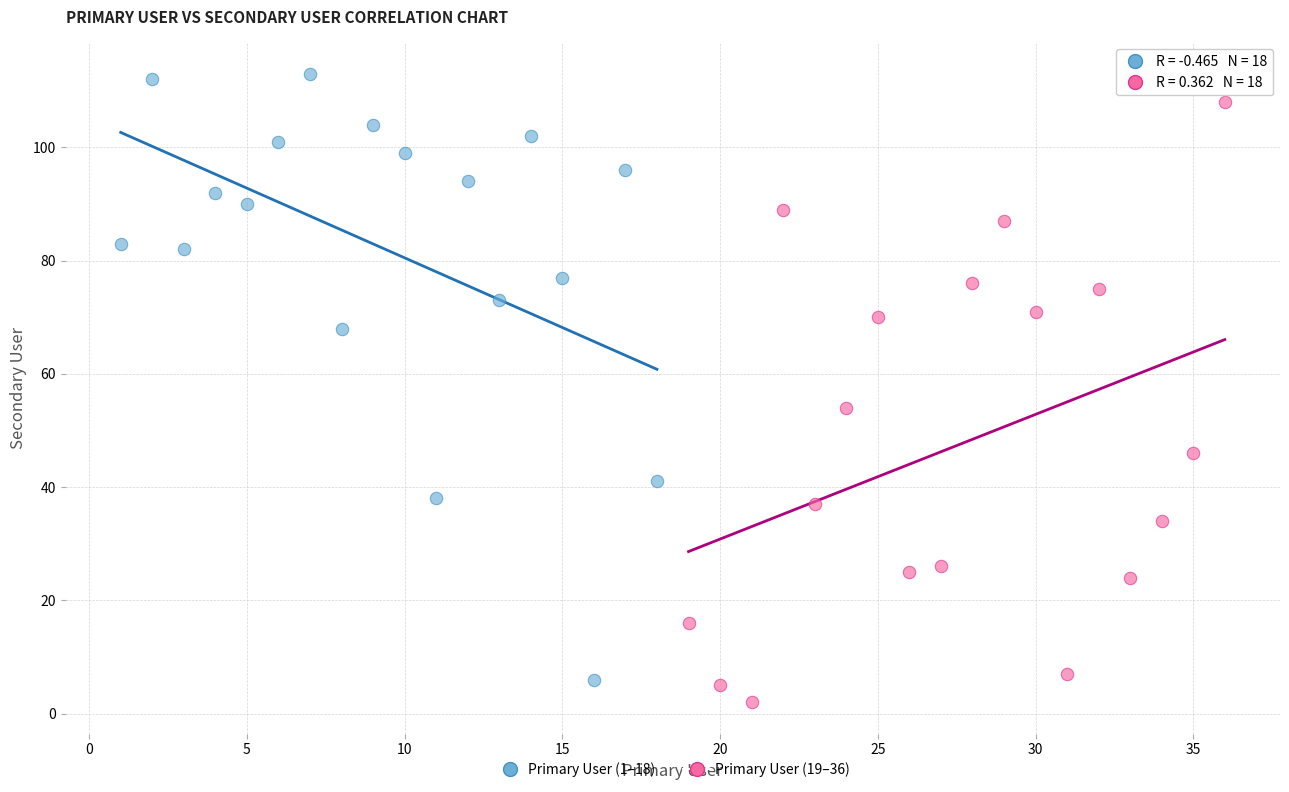

Which series contains the highest Y value?

Primary User (1–18)